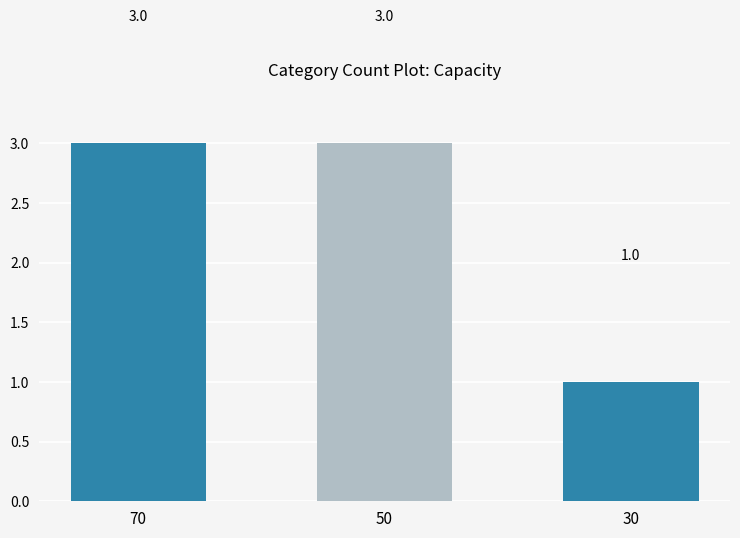

What is the minimum value shown in the chart?

1